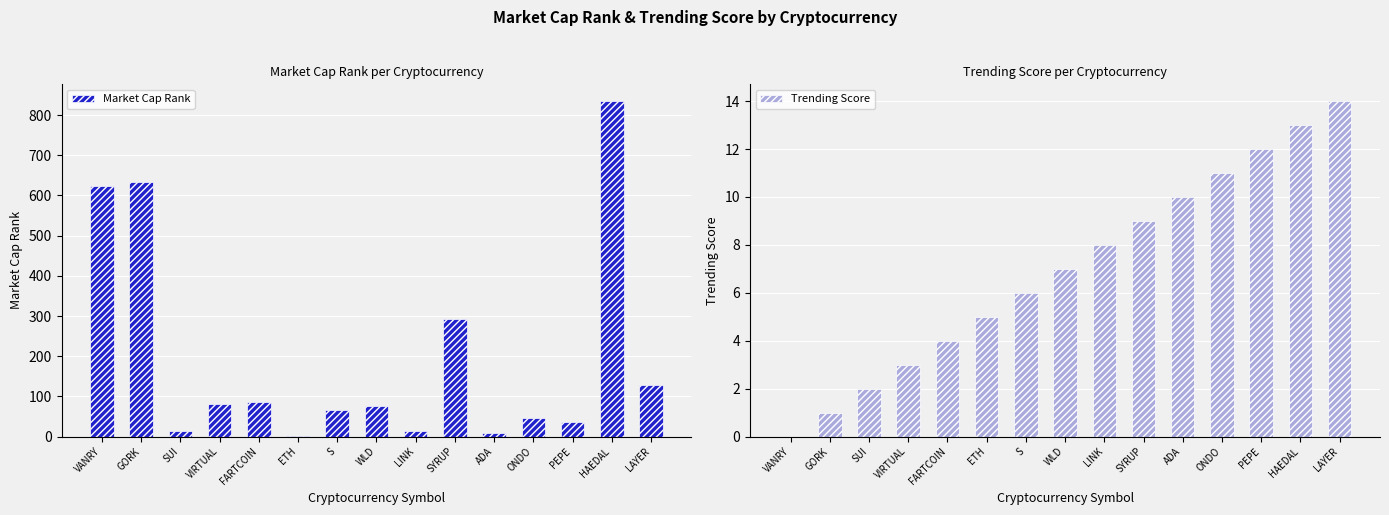

At how many categories does at least one series exceed 575?

3